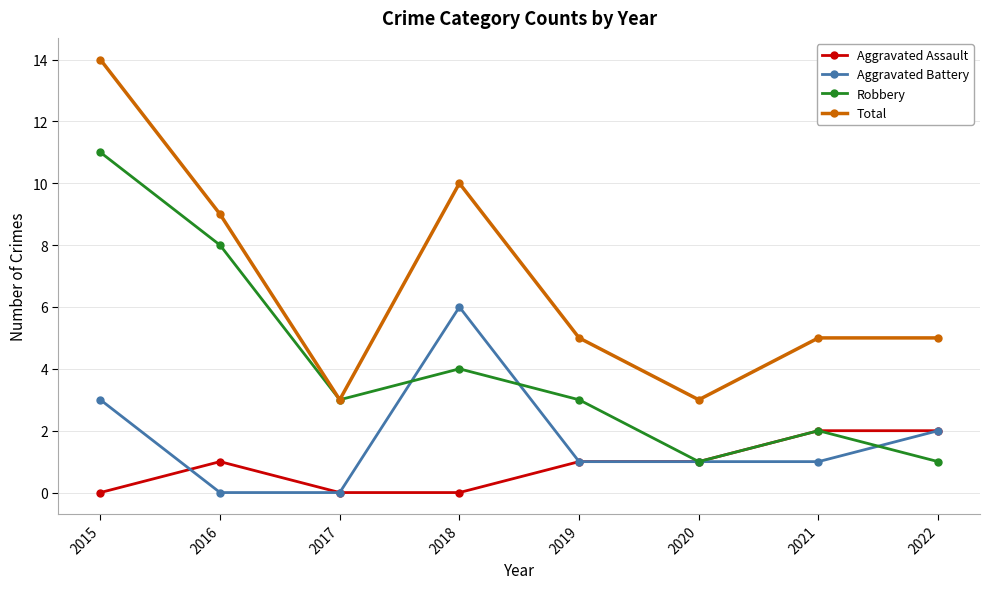

Which series has the largest range (max minus min)?

Total